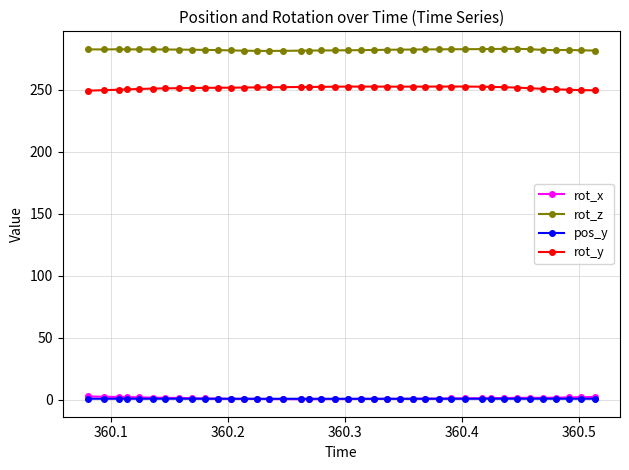

What is the maximum value shown in the chart?

282.8